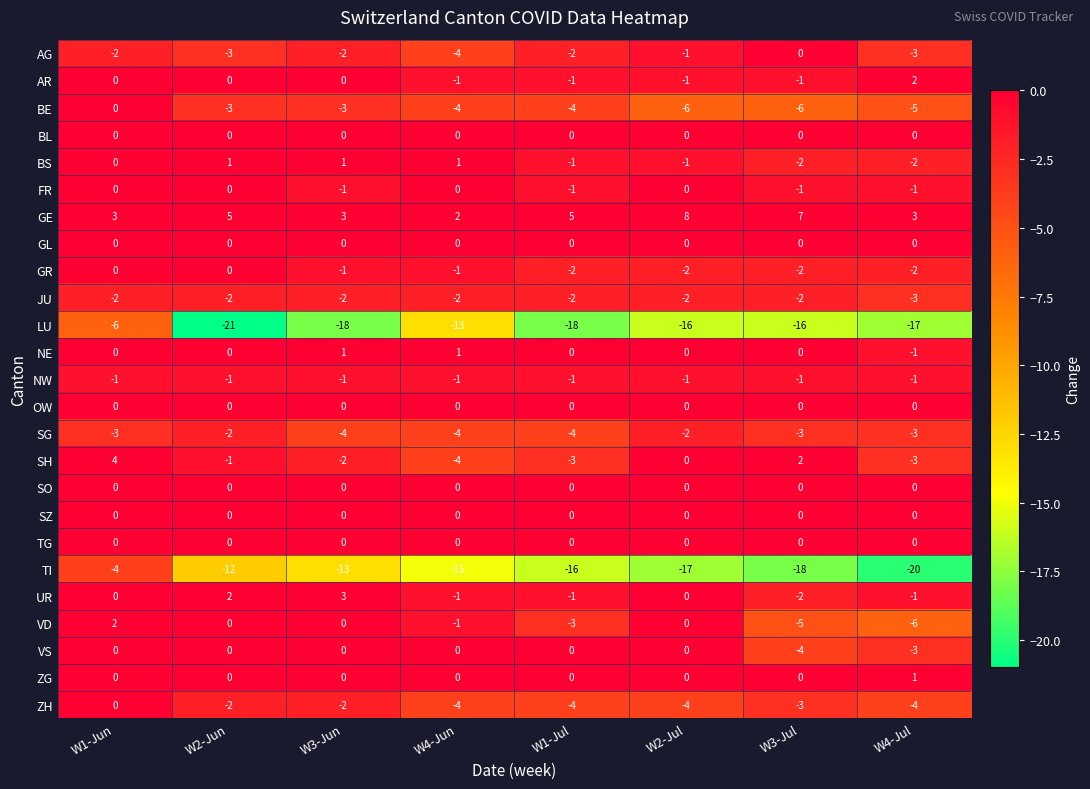

Count the VD values in the range -3 to 0.

5